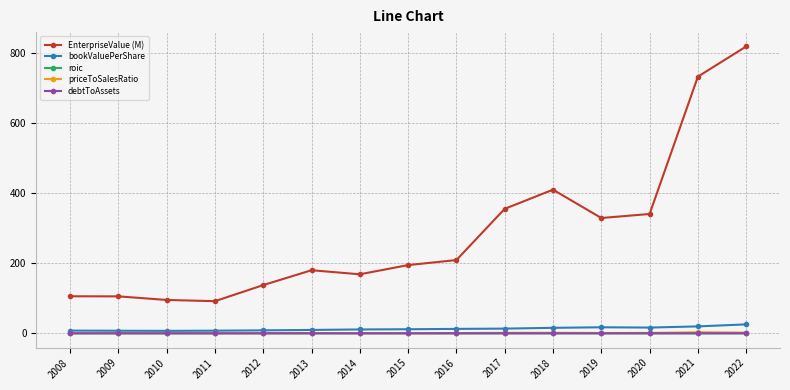

What is the value of the EnterpriseValue (M) point at the 11th from the left?

409.9